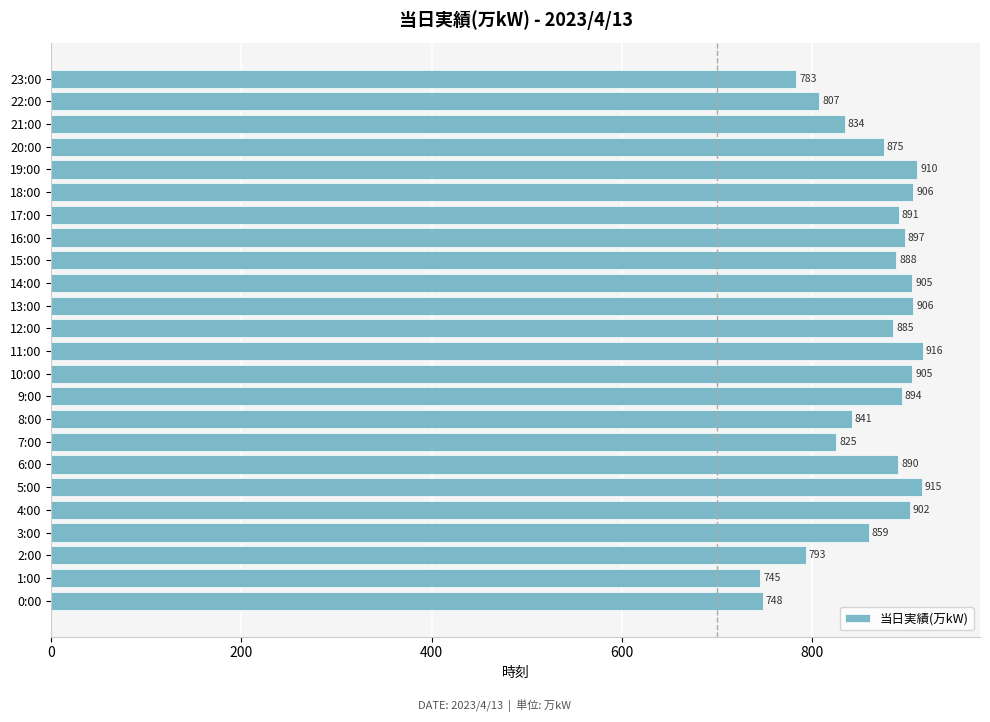

True or false: the data shows 906 at 13:00.

True